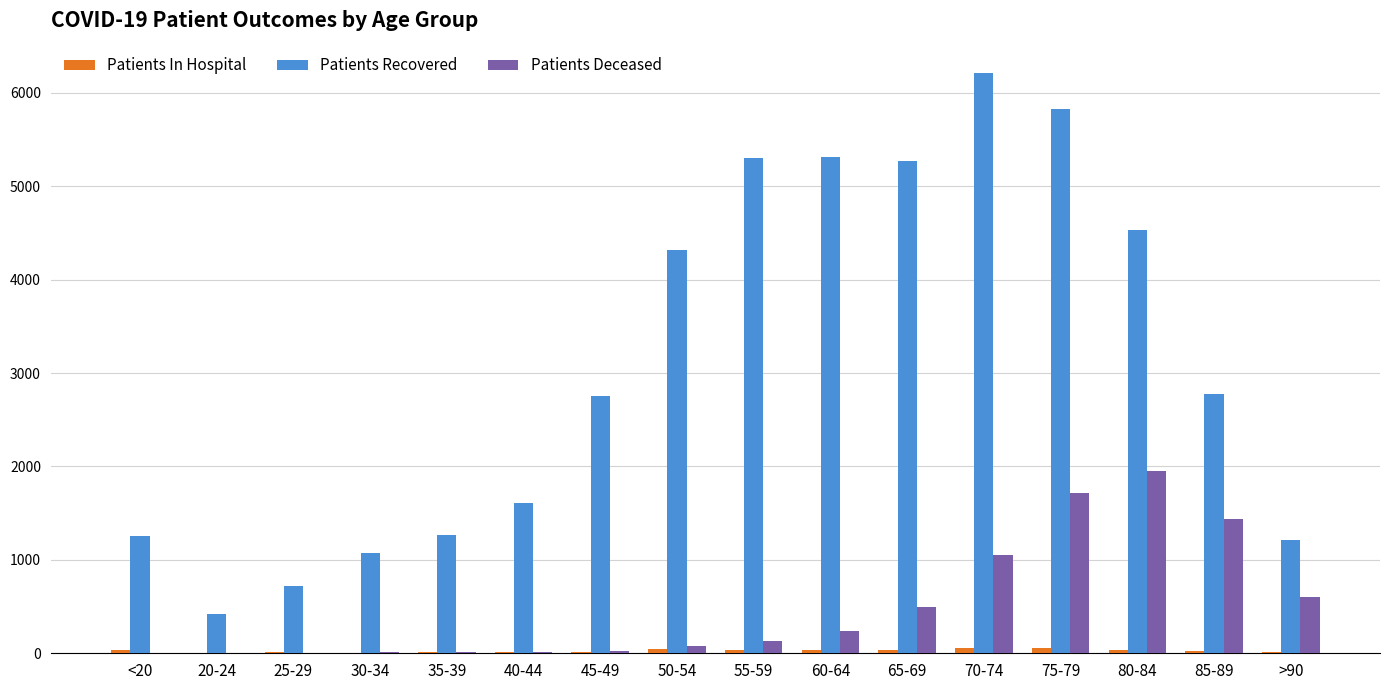

Are the bars horizontal?

No